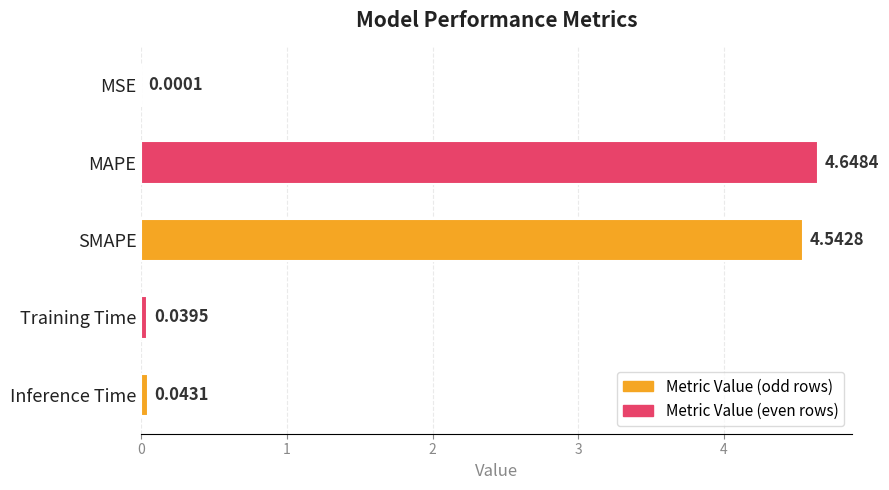

What is the sum of all values?

9.3